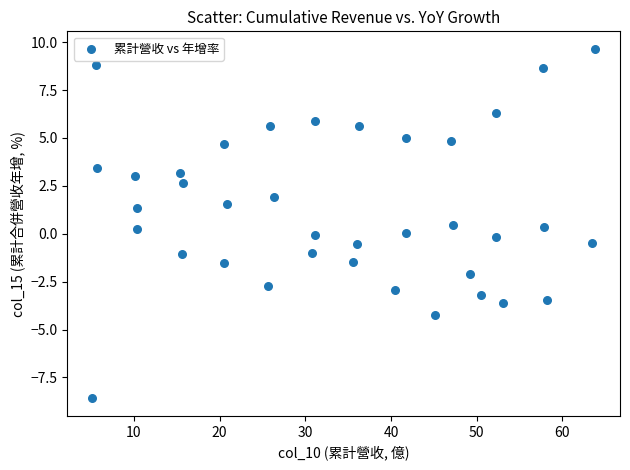

What is the range of Y values (max minus min)?

18.2